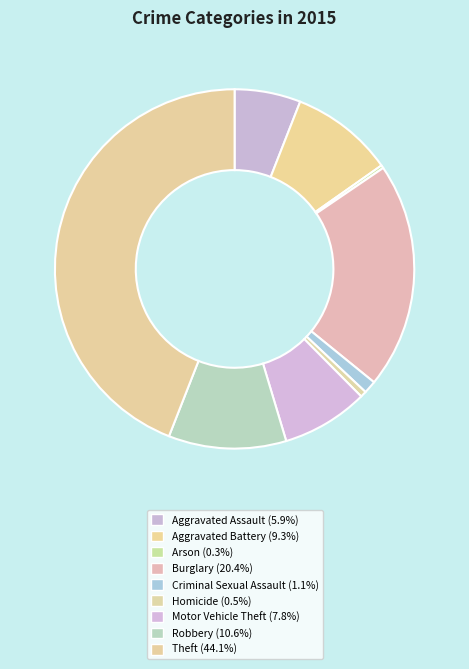

What is the ratio of the value at Criminal Sexual Assault to the value at Burglary?

0.1